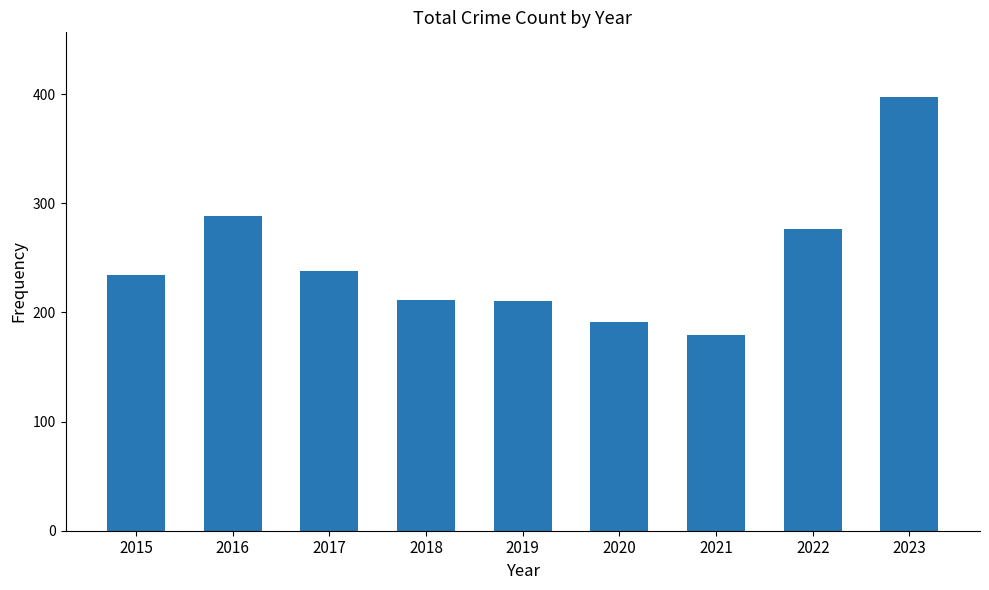

At which category does the chart reach its minimum across all series?

2021